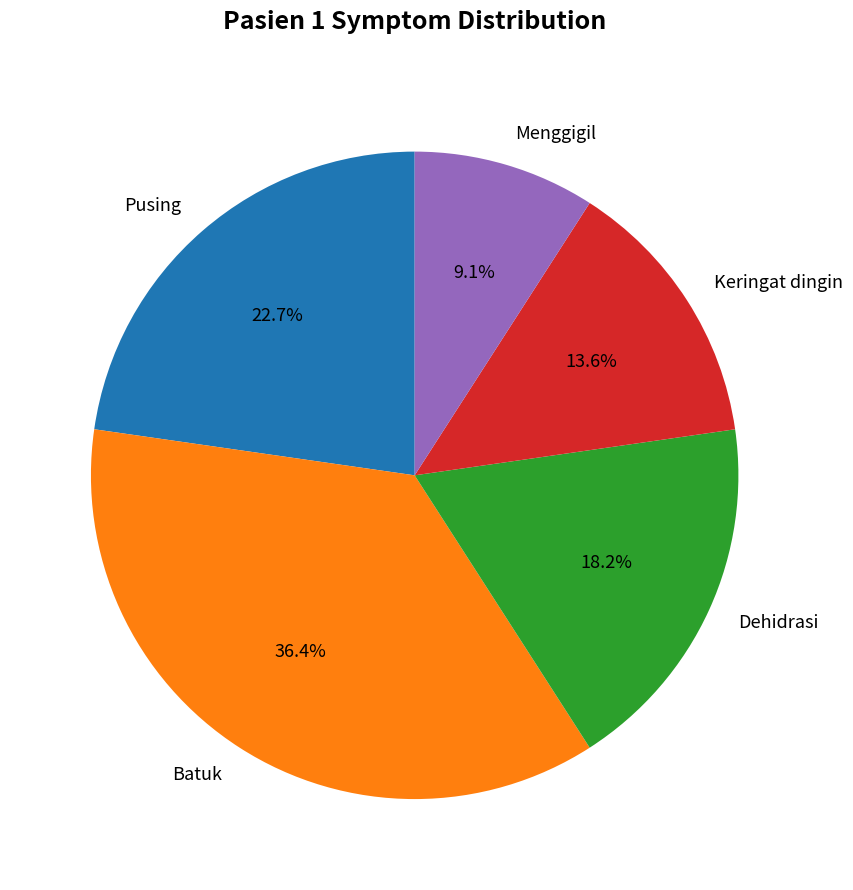

Is it true that Batuk is 36% of the pie?

True